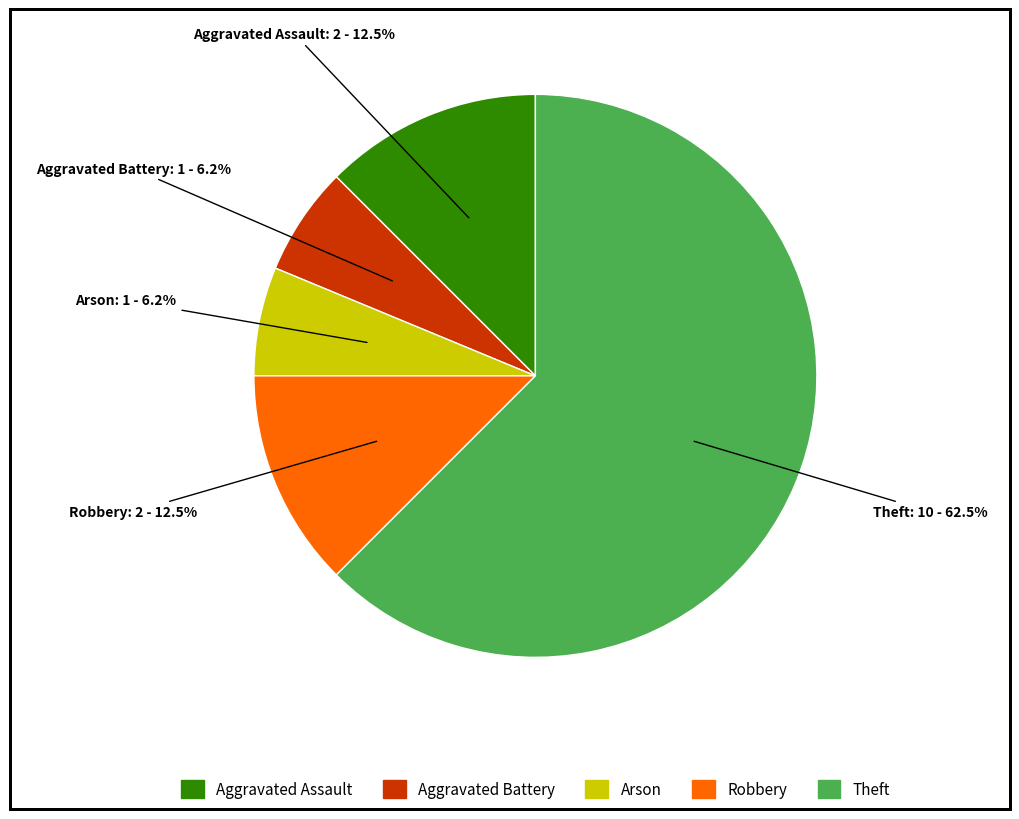

Which category has the biggest portion of the pie?

Theft